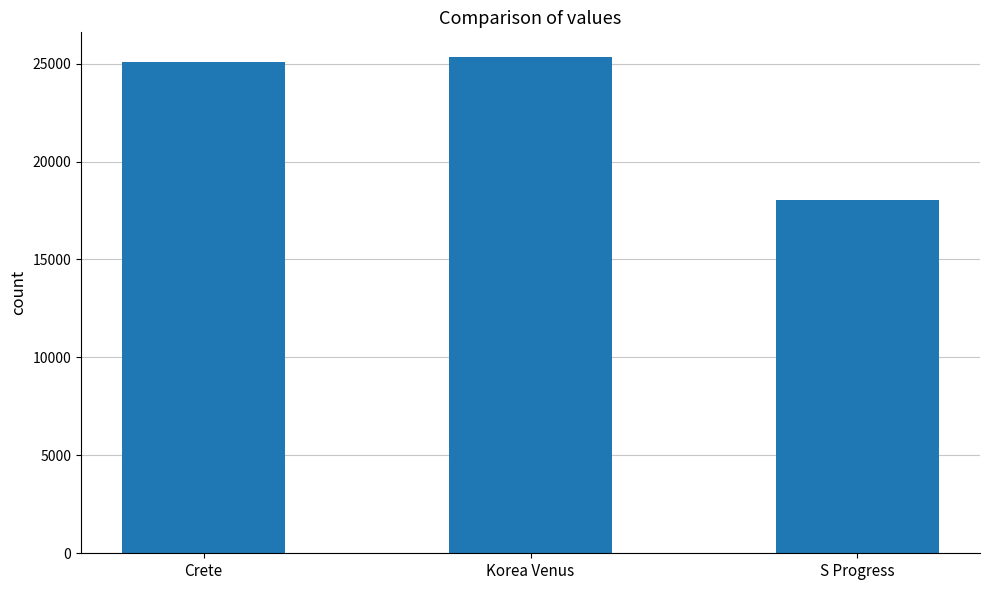

Reading left to right, extract all data points from this chart.

Crete=25060	Korea Venus=25332	S Progress=18023